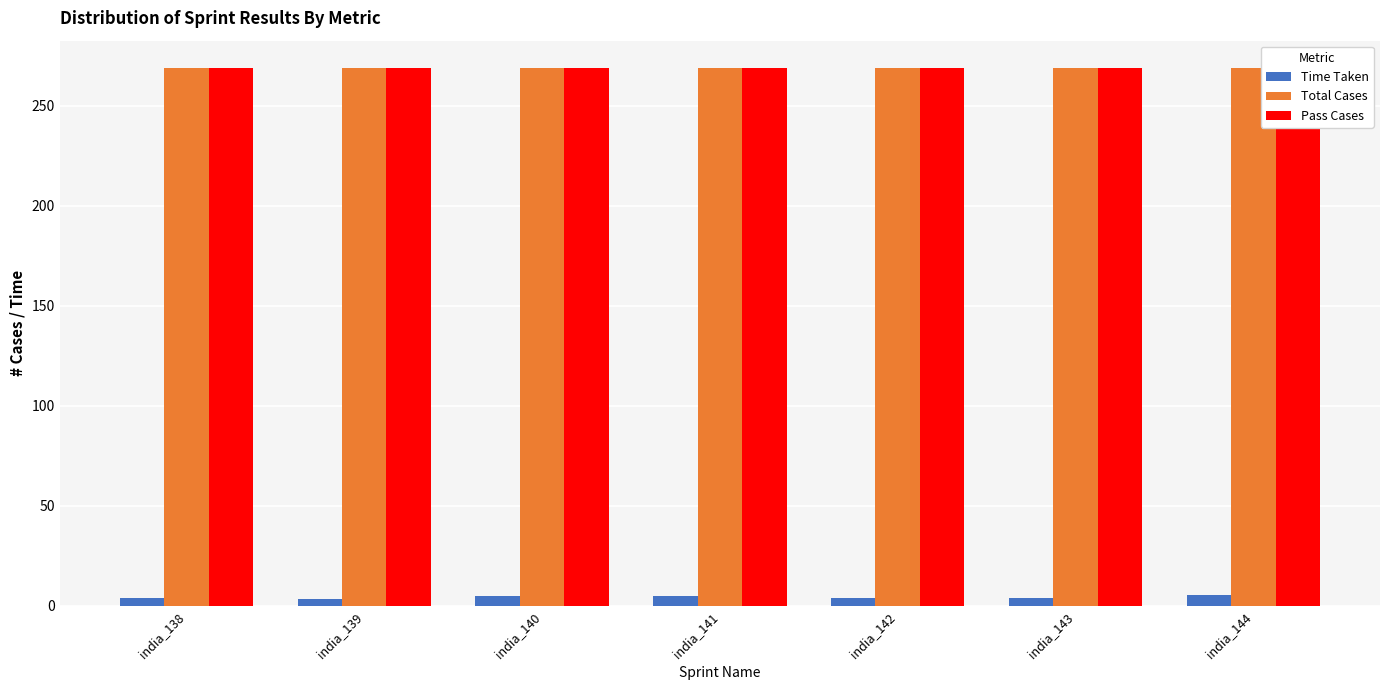

Reading left to right, what are all the values shown in this chart?

Time Taken: 3.9	3.5	4.7	5.0	4.1	4.0	5.2
Total Cases: 269.0	269.0	269.0	269.0	269.0	269.0	269.0
Pass Cases: 269.0	269.0	269.0	269.0	269.0	269.0	269.0